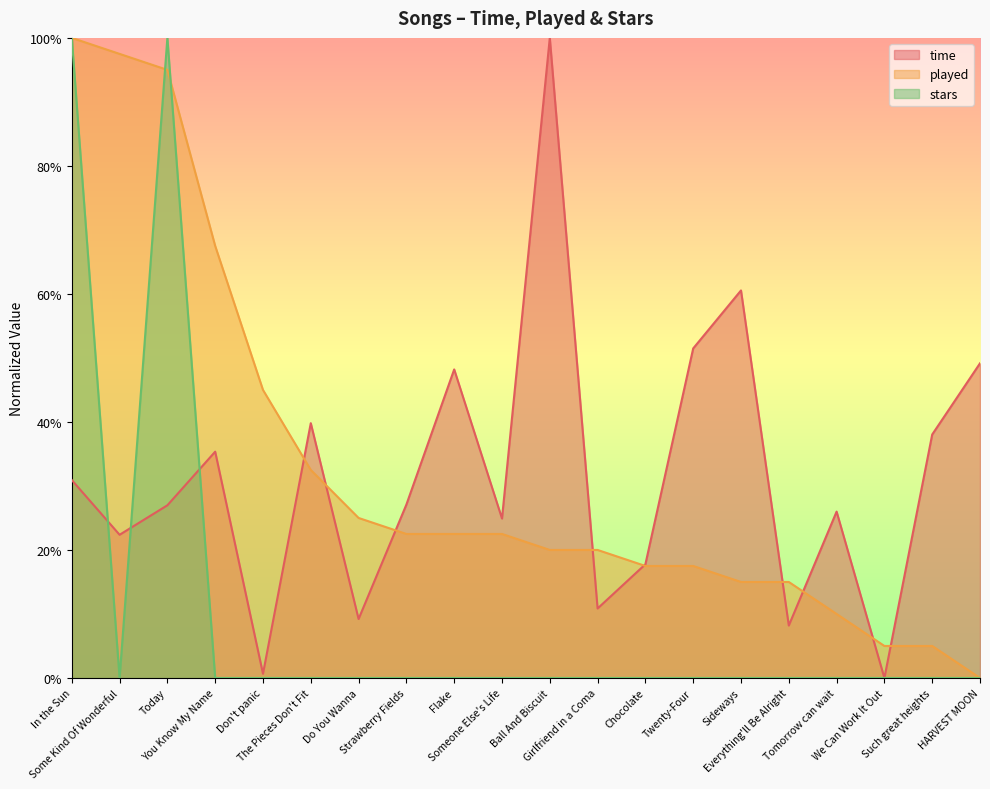

After their last crossing, which series has the higher values: time or stars?

time